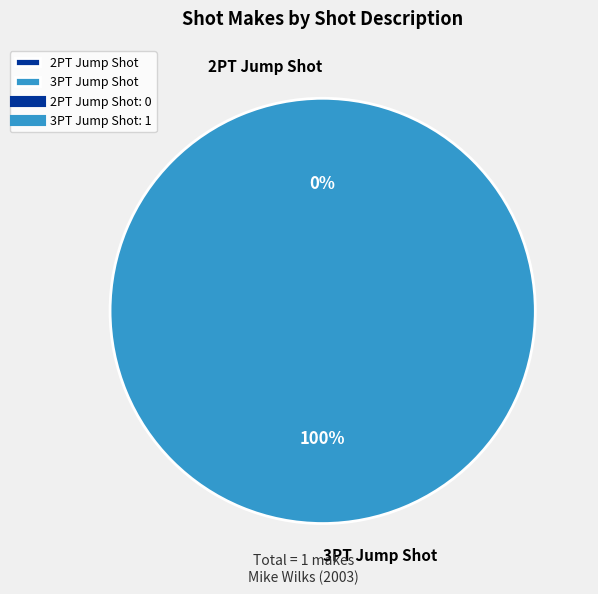

To the nearest percent, what is the average slice percentage?

50%